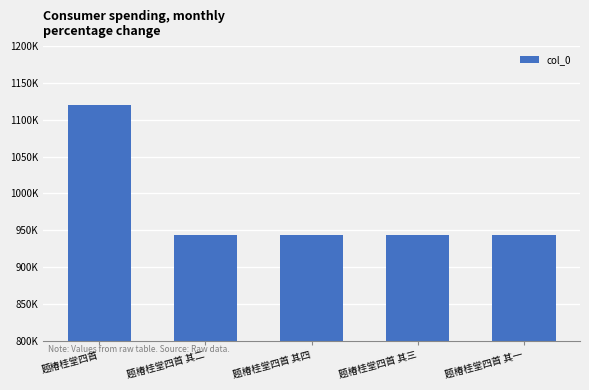

Which has a higher value, 题椿桂堂四首 or 题椿桂堂四首 其四?

题椿桂堂四首